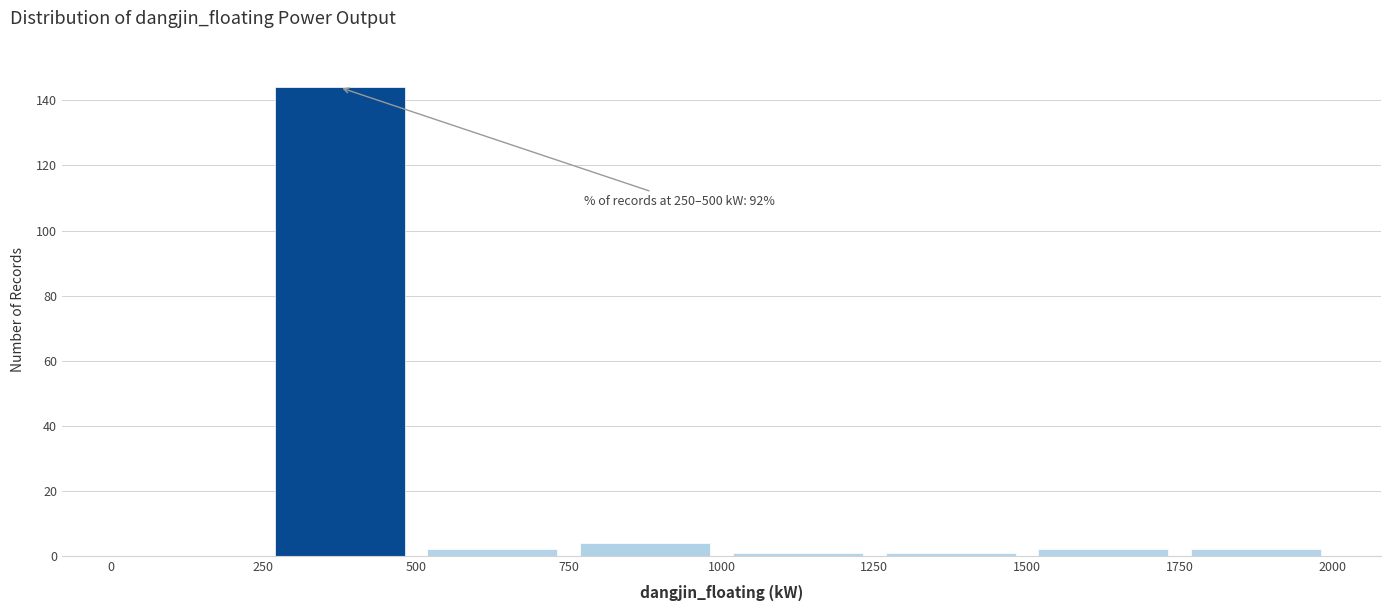

Over which range of the x-axis is the bar tallest?

250 to 500